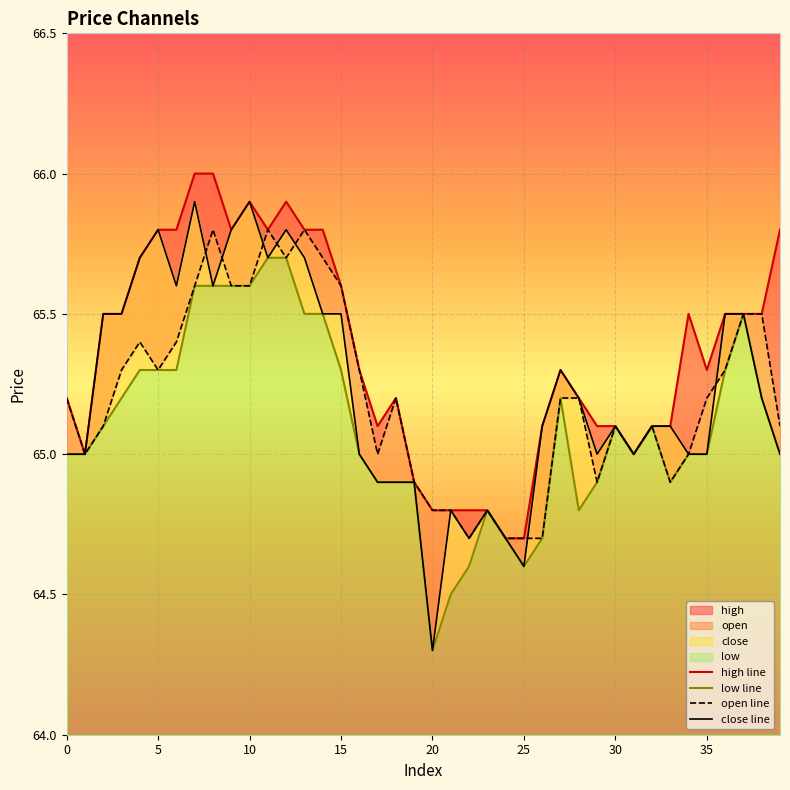

True or false: low_line has more than 1 interior local peaks.

True